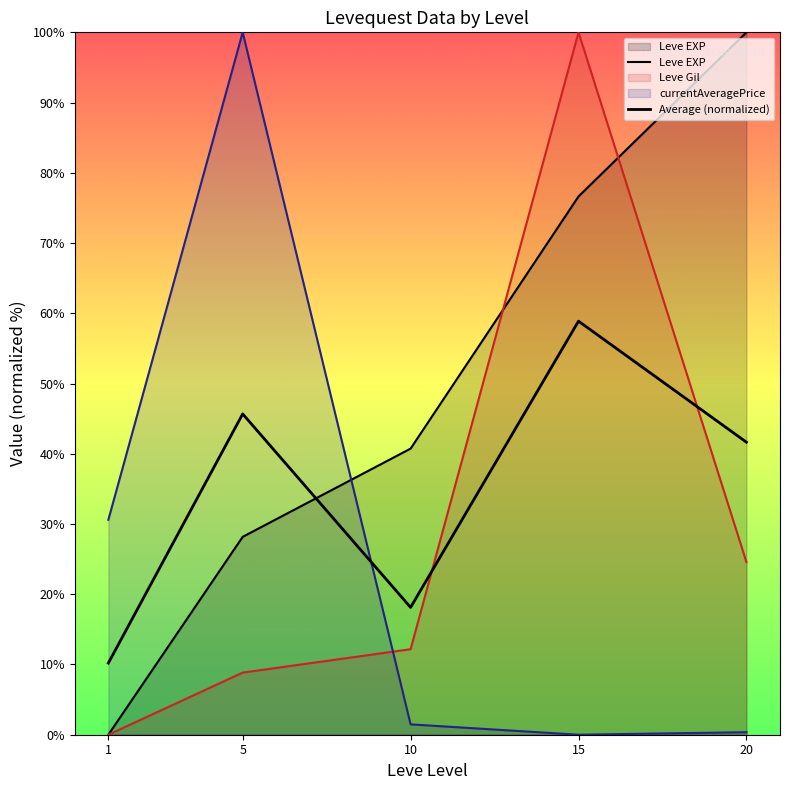

True or false: Leve EXP has a value of 158.1 at 20.

False